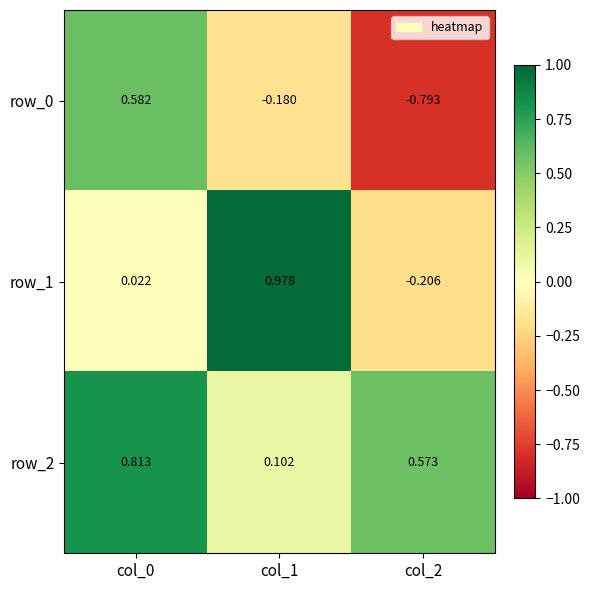

What is the sum of the row_0 values at col_0 and col_1?

0.4